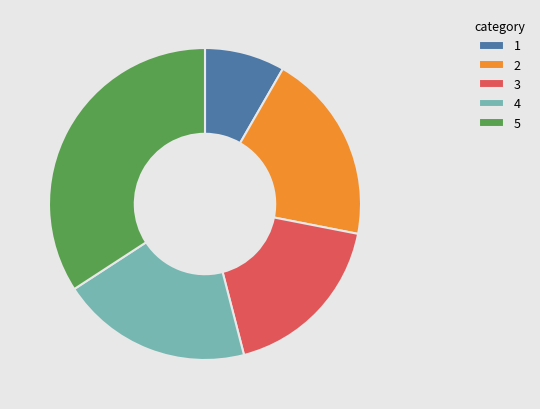

True or false: 1 accounts for 8% of the total.

True